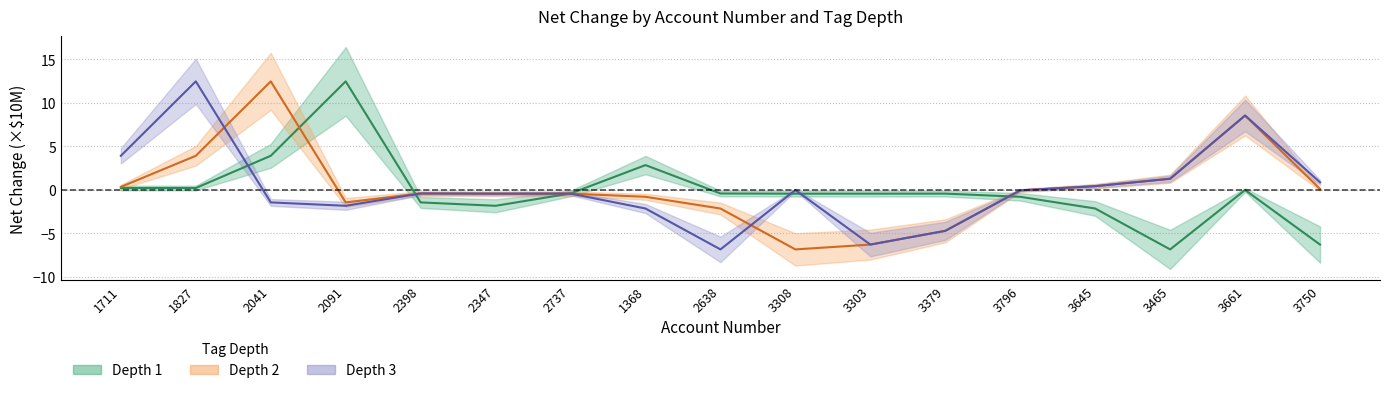

Rank the series at 1368 from highest to lowest value.

Depth 1, Depth 2, Depth 3